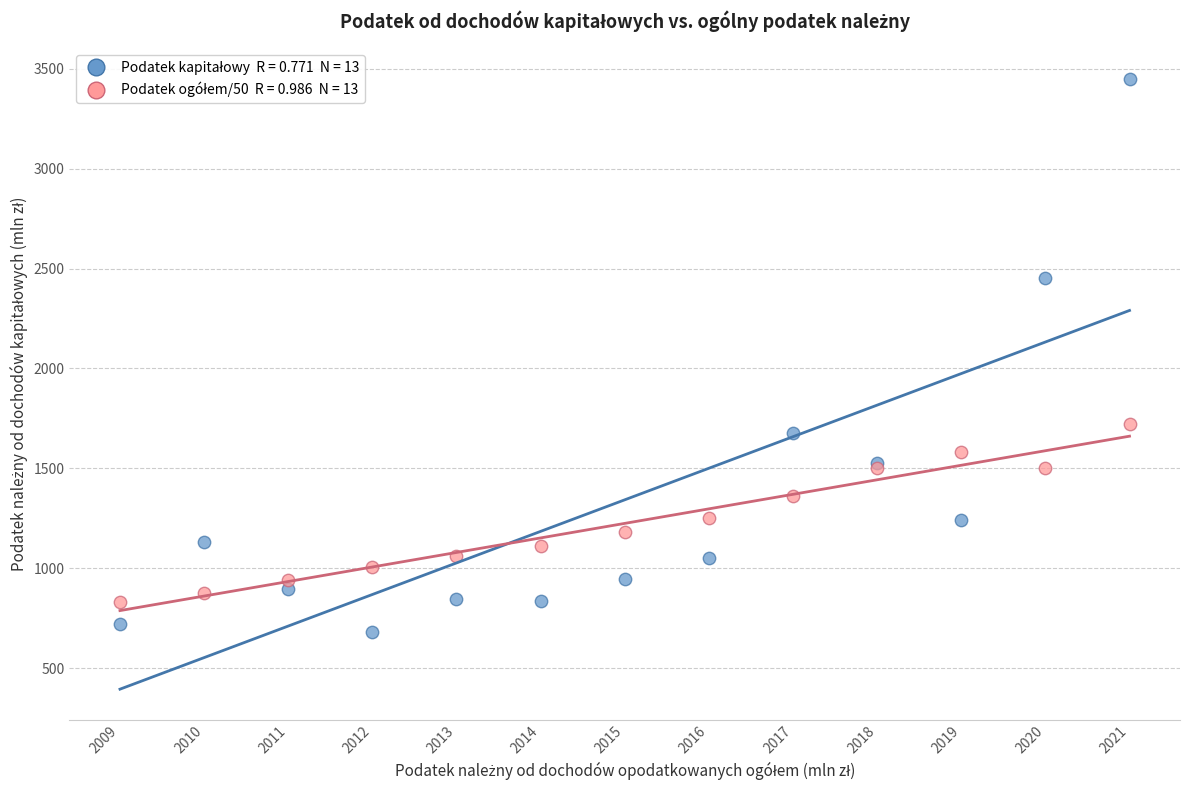

Across all series, what Y value is closest to 2065?

1720.2